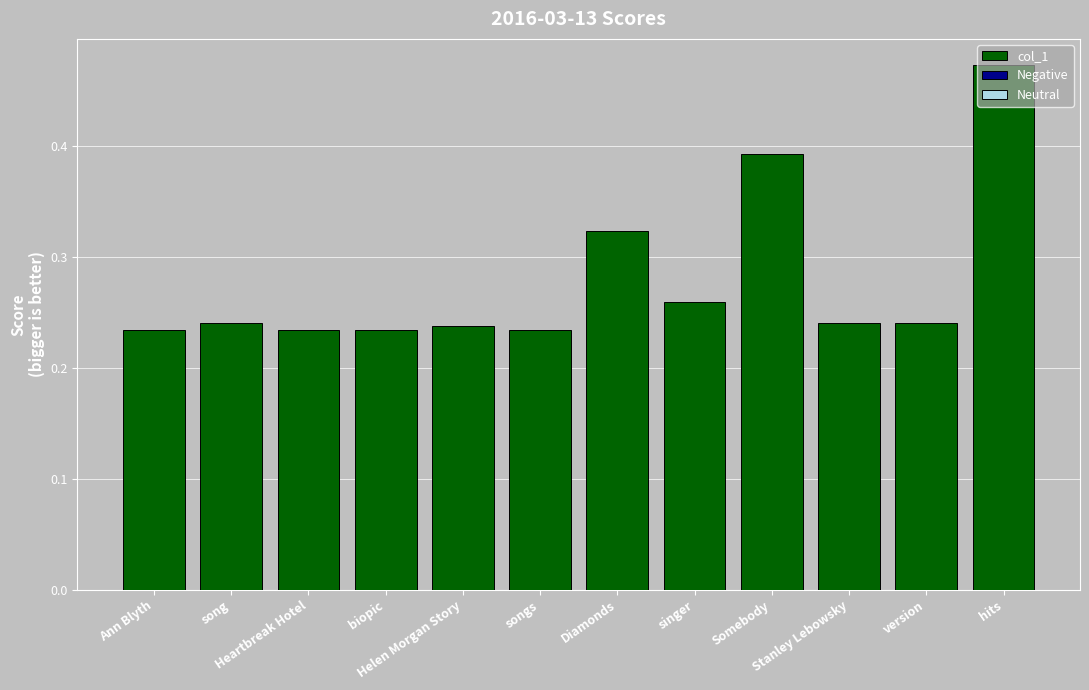

What is the label of the 2nd bar from the left?

song